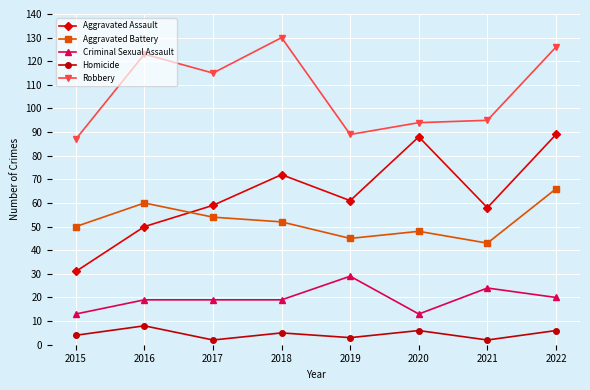

Which series has the largest total across all categories?

Robbery